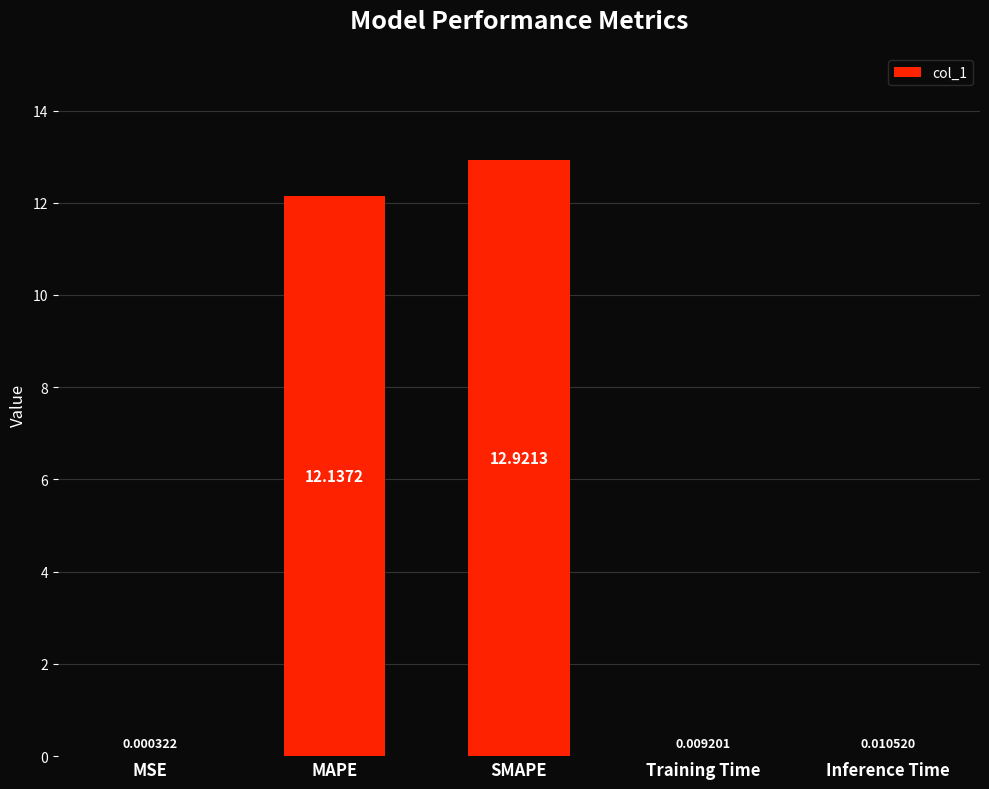

What is the change in value from MSE to SMAPE?

+12.9